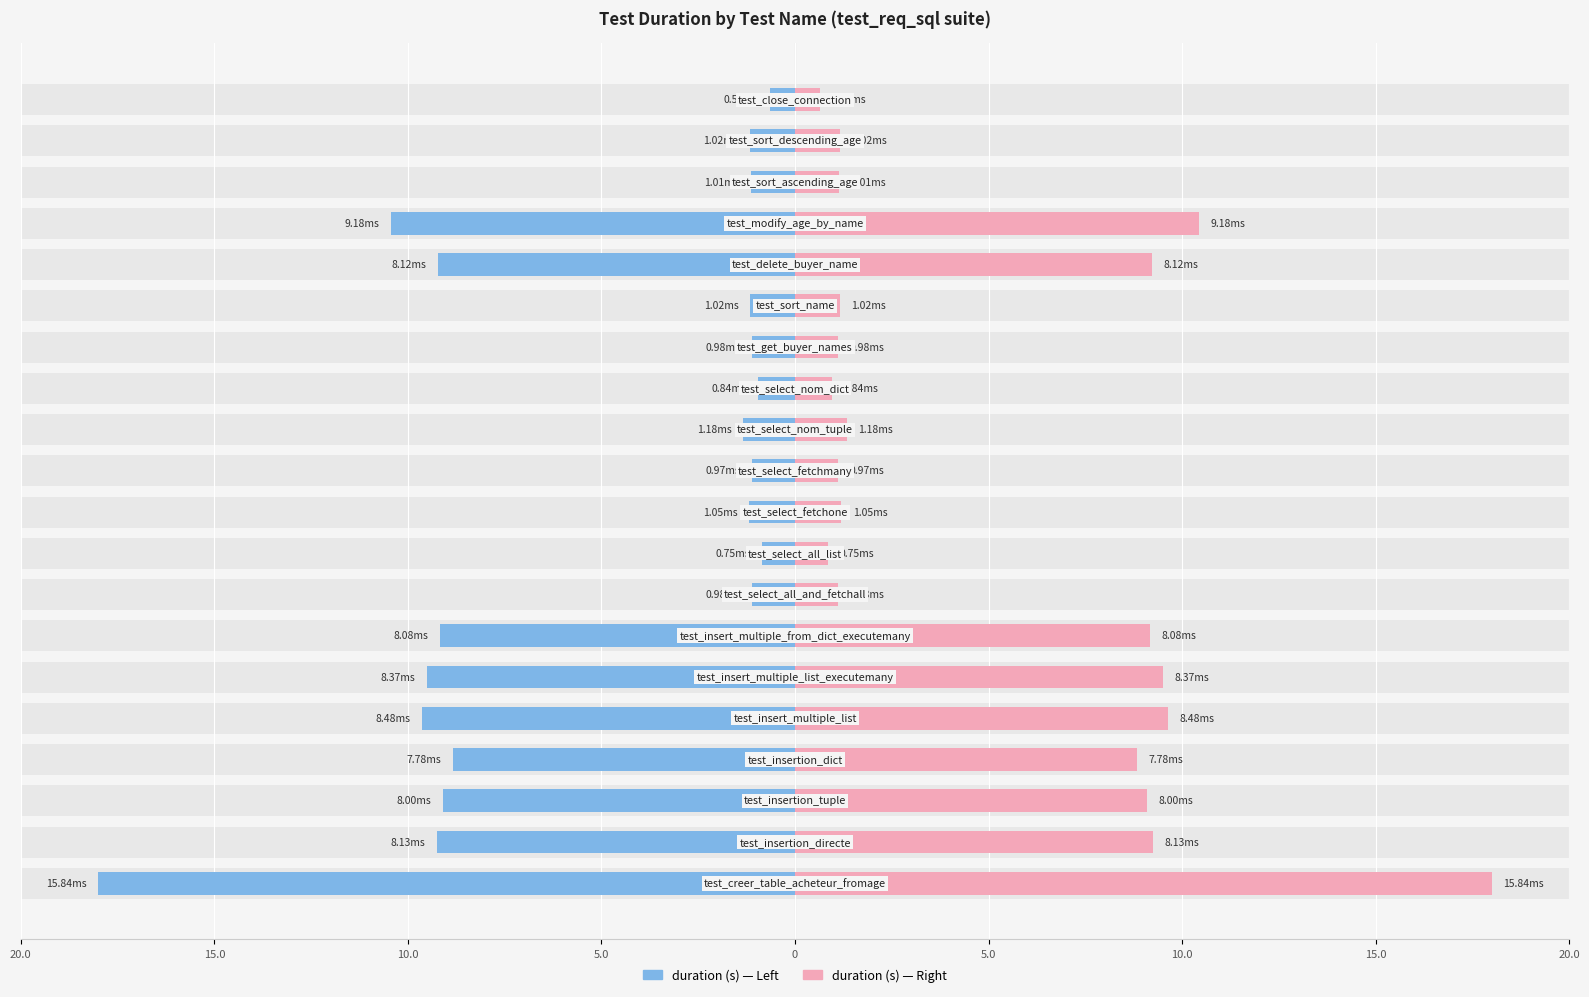

True or false: duration (s) has a value of -1.1 at 17.

True